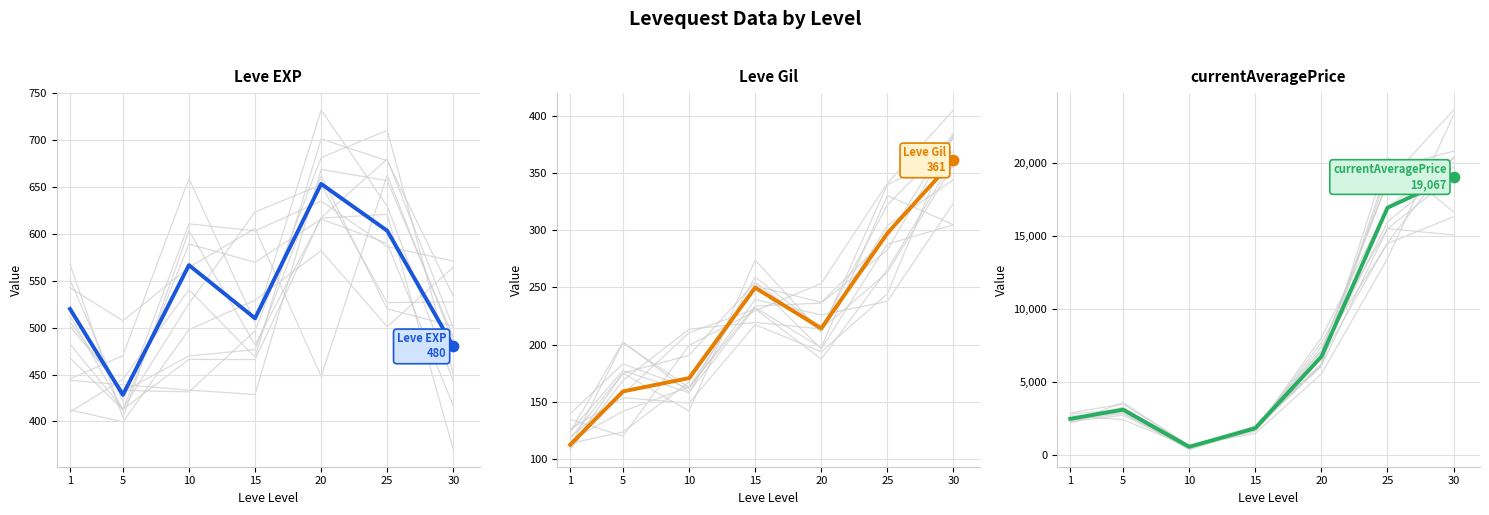

Which series has the largest total across all categories?

currentAveragePrice